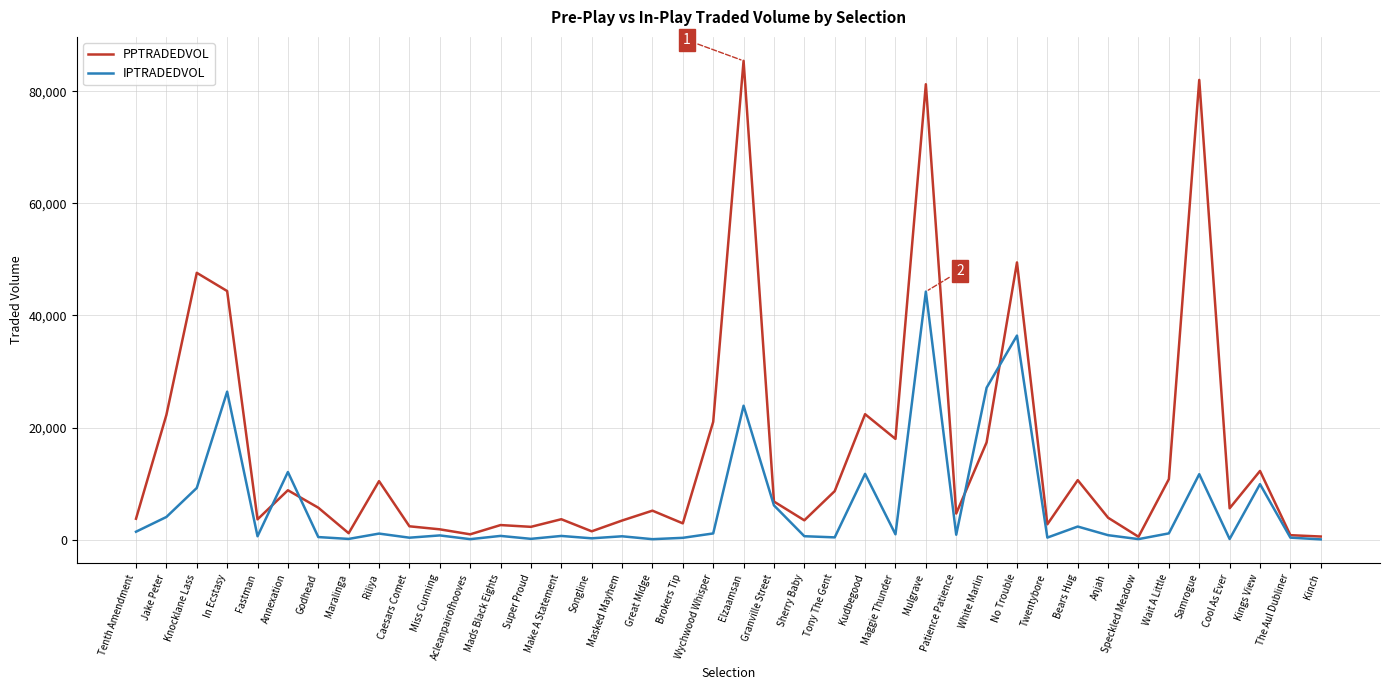

List the series in order of their peak value, lowest first.

IPTRADEDVOL, PPTRADEDVOL